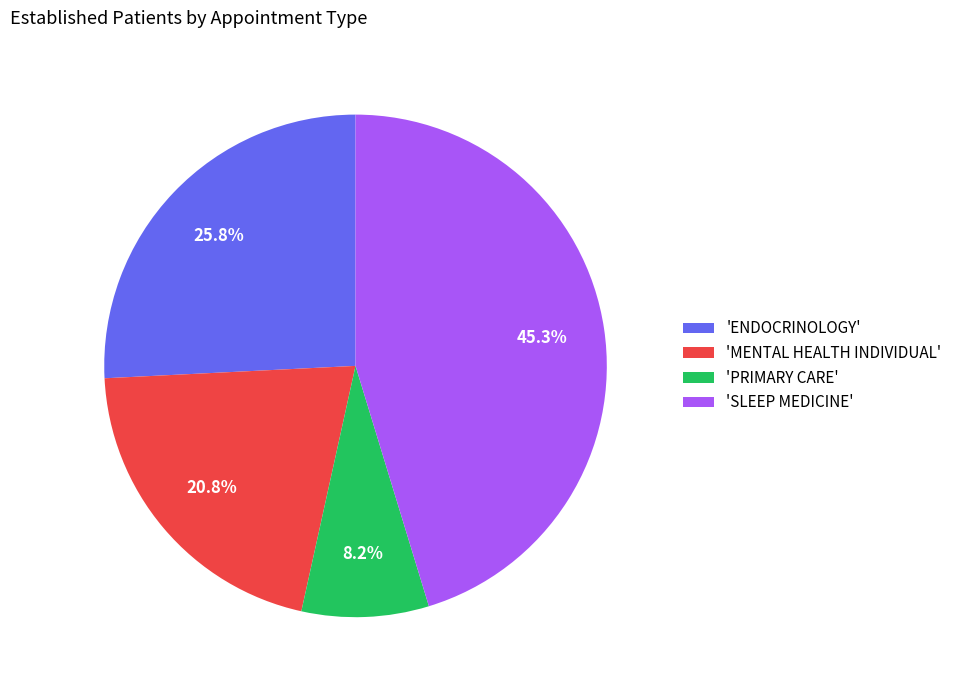

Rank the categories by value from lowest to highest.

'PRIMARY CARE', 'MENTAL HEALTH INDIVIDUAL', 'ENDOCRINOLOGY', 'SLEEP MEDICINE'